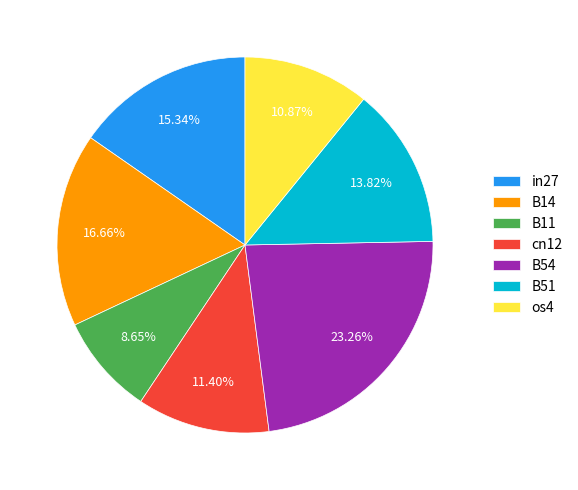

True or false: cn12 accounts for 1% of the total.

False